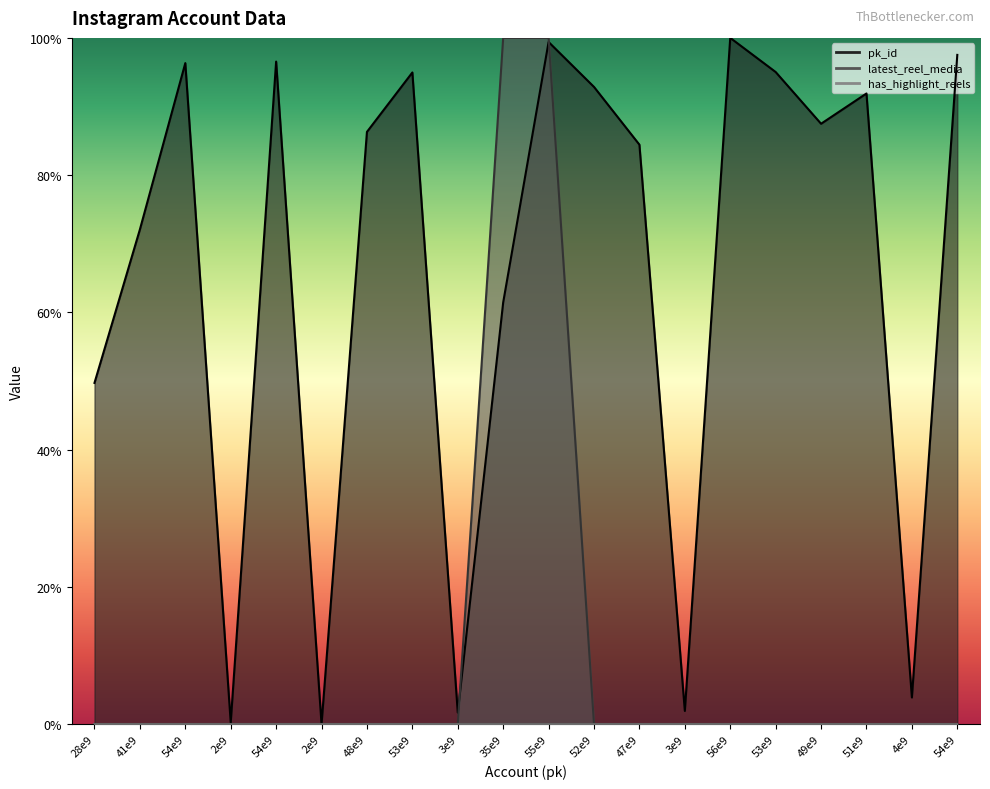

What is the spread (max minus min) of values at 41e9?

72.1